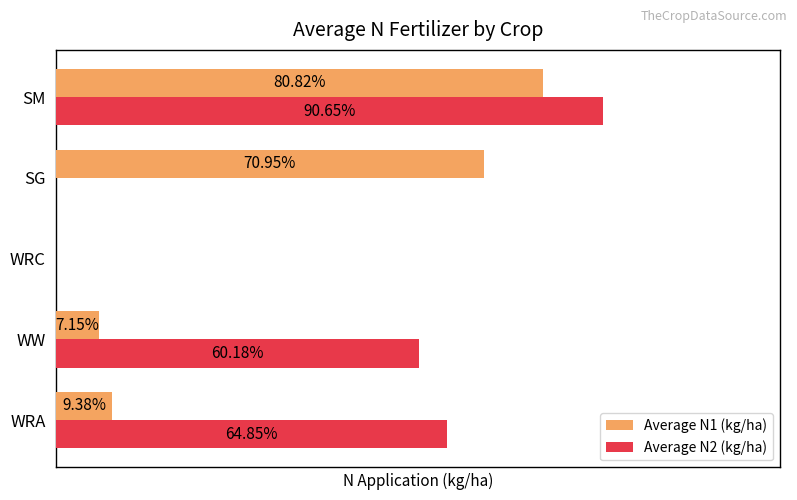

At which category is the sum across all series the highest?

SM